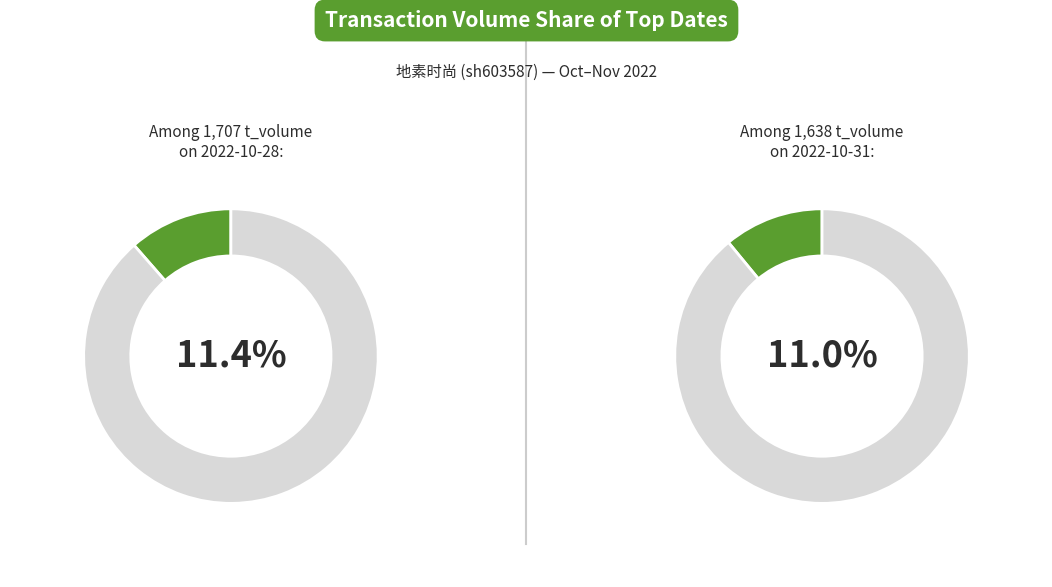

What is the largest slice in the pie chart?

2022-10-28